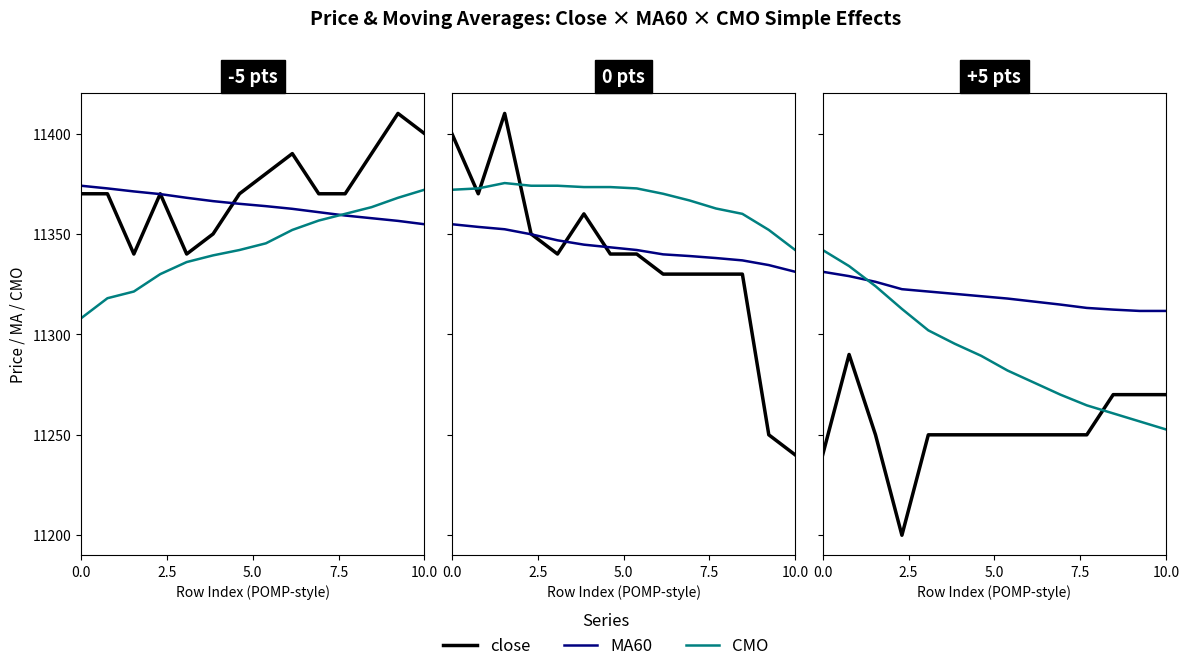

How many close values are between 11250 and 11270?

11